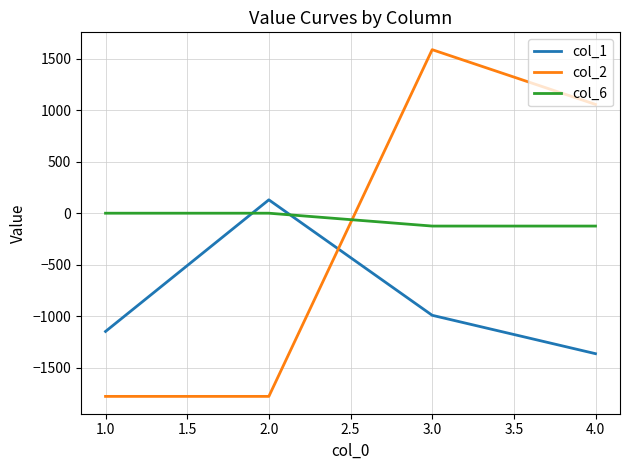

What is the average value of the col_1 series?

-844